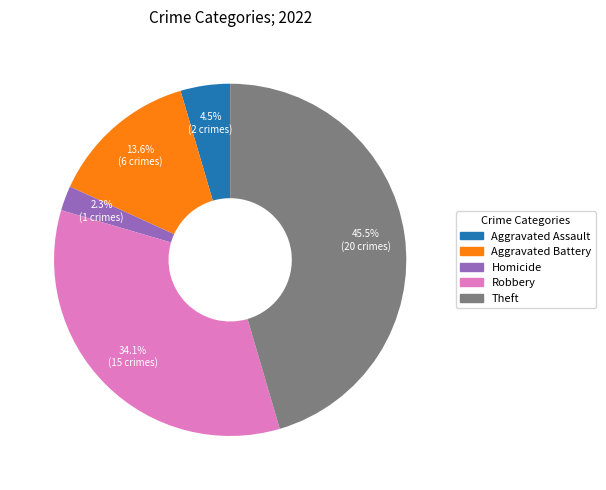

Is there any slice that represents more than half of the pie?

No